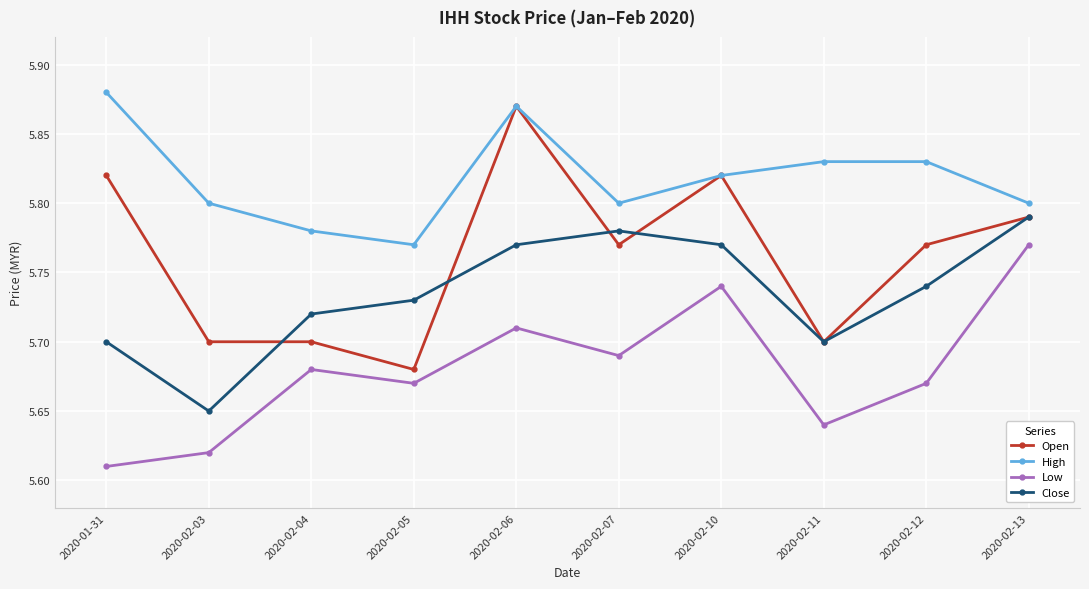

At which label does Low reach its peak?

2020-02-13